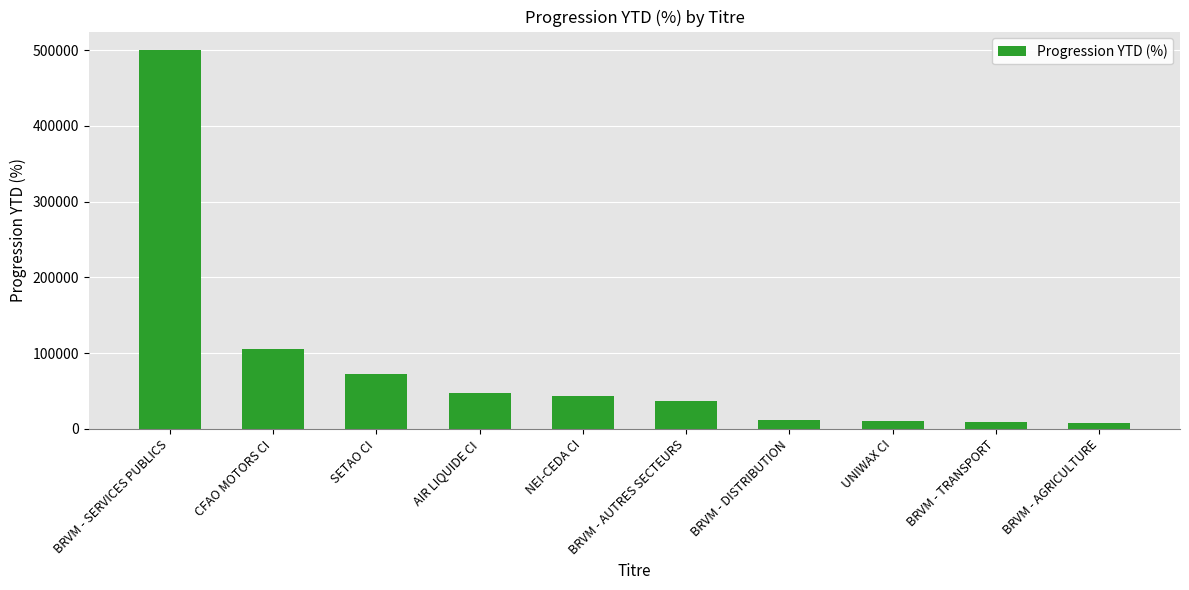

What is the difference between the values at BRVM - SERVICES PUBLICS and SETAO CI?

427281.3